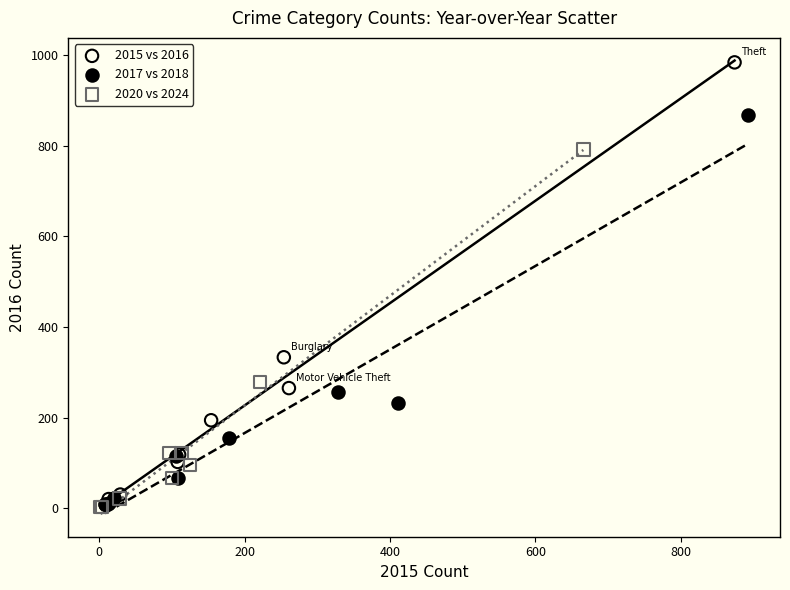

Which series has the widest spread of Y values?

2015 vs 2016